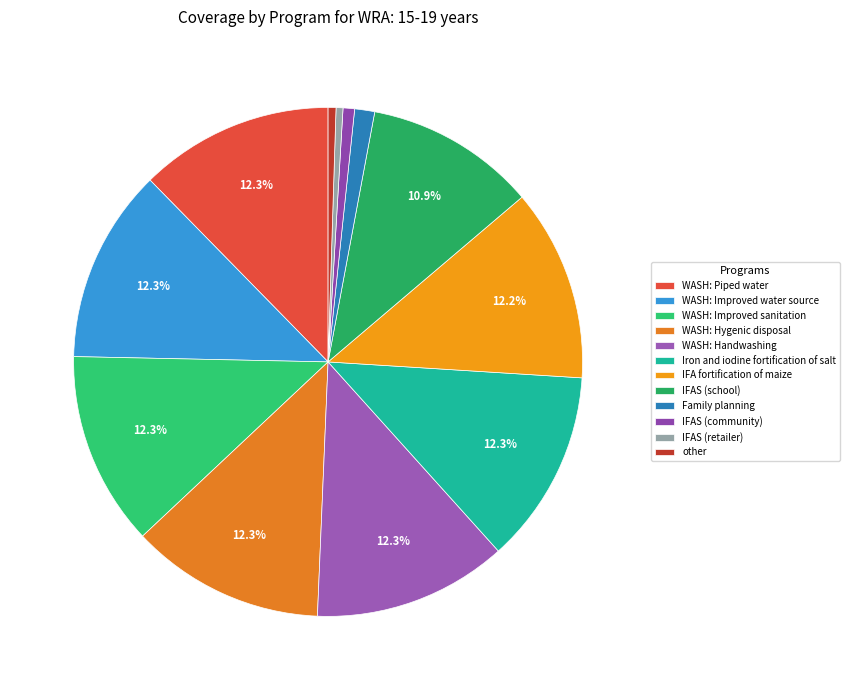

Is it true that WASH: Hygenic disposal is 12% of the pie?

True